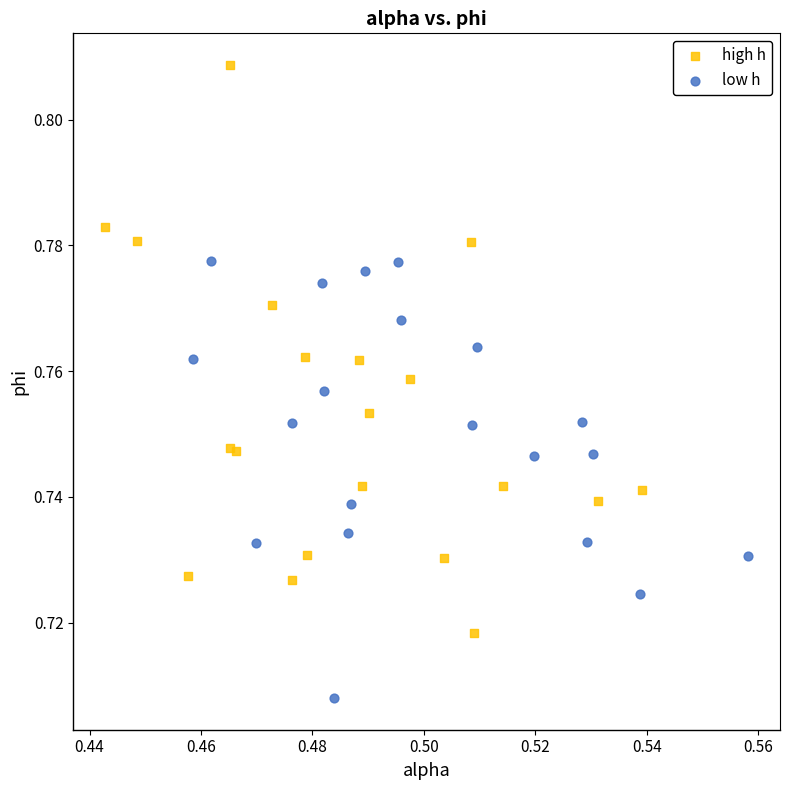

What are all the series names shown in the legend?

high h, low h